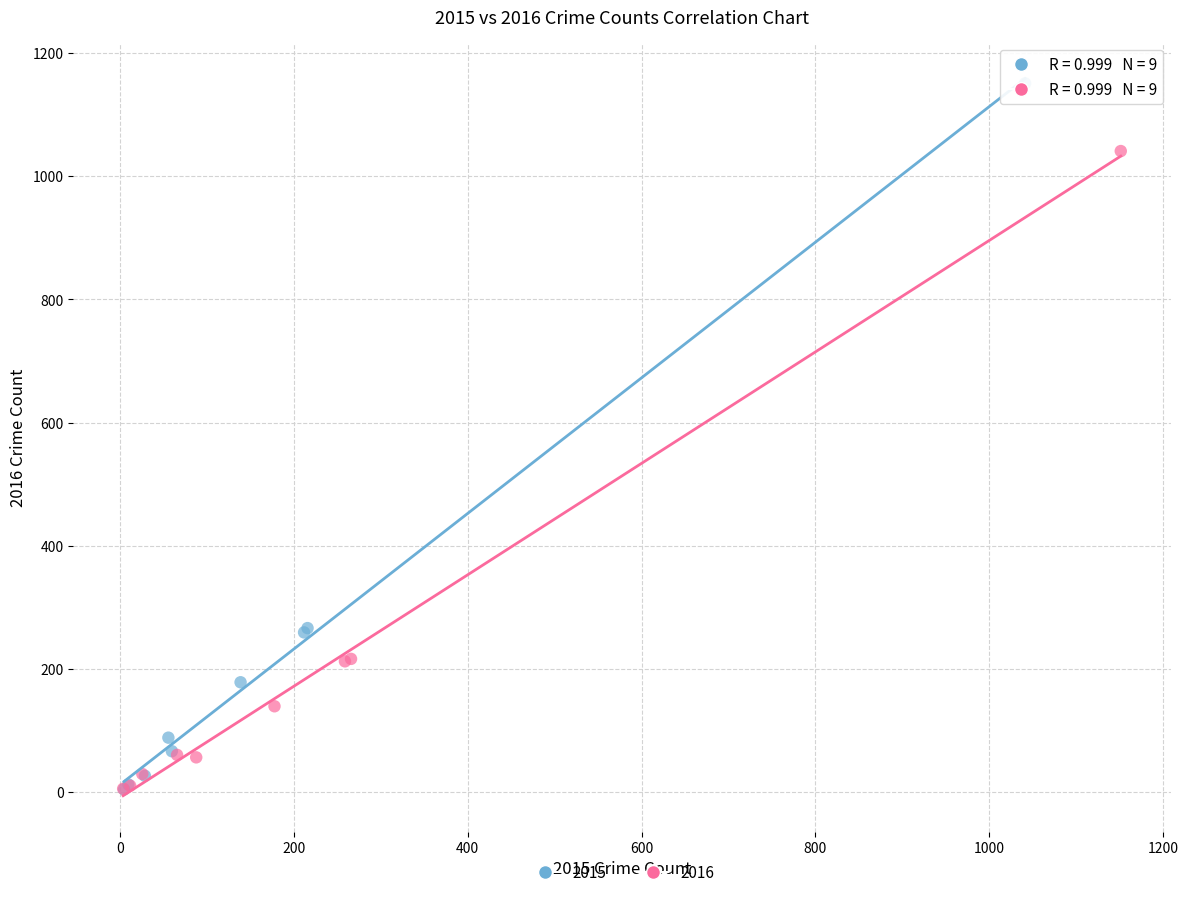

Which series has the largest Y range (max minus min)?

2015